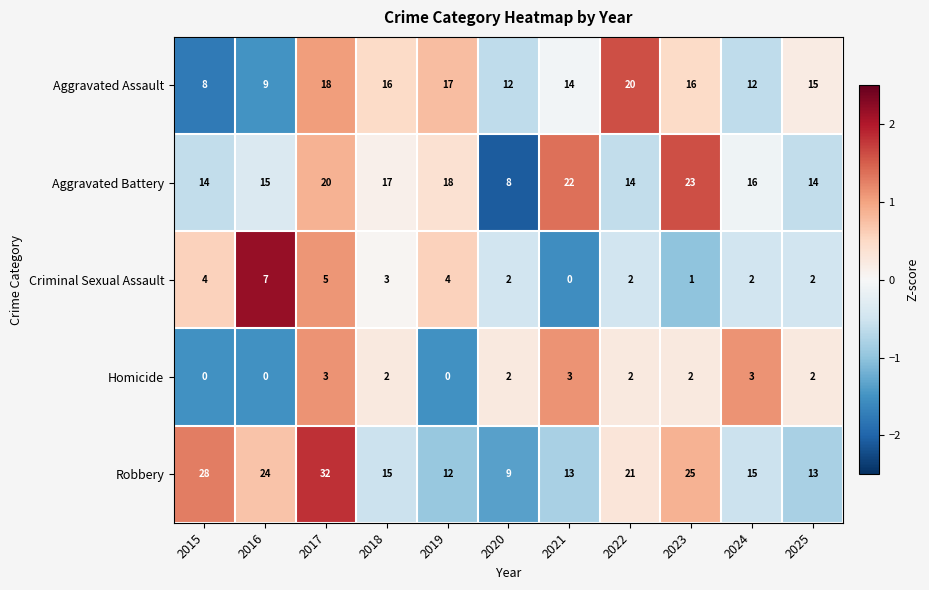

Where does the Homicide series first go above 2?

2017